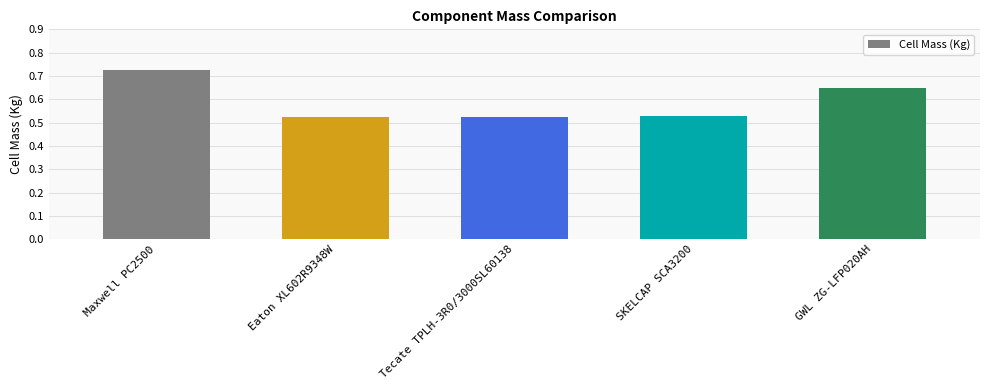

What is the sum of all values?

3.0